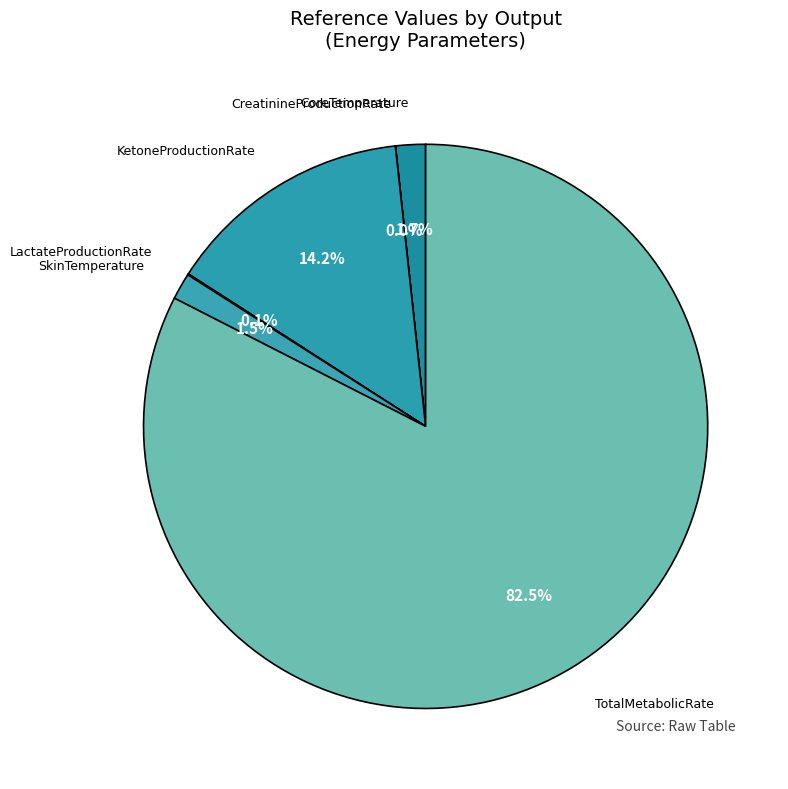

Rank the categories by value from lowest to highest.

CreatinineProductionRate, LactateProductionRate, SkinTemperature, CoreTemperature, KetoneProductionRate, TotalMetabolicRate